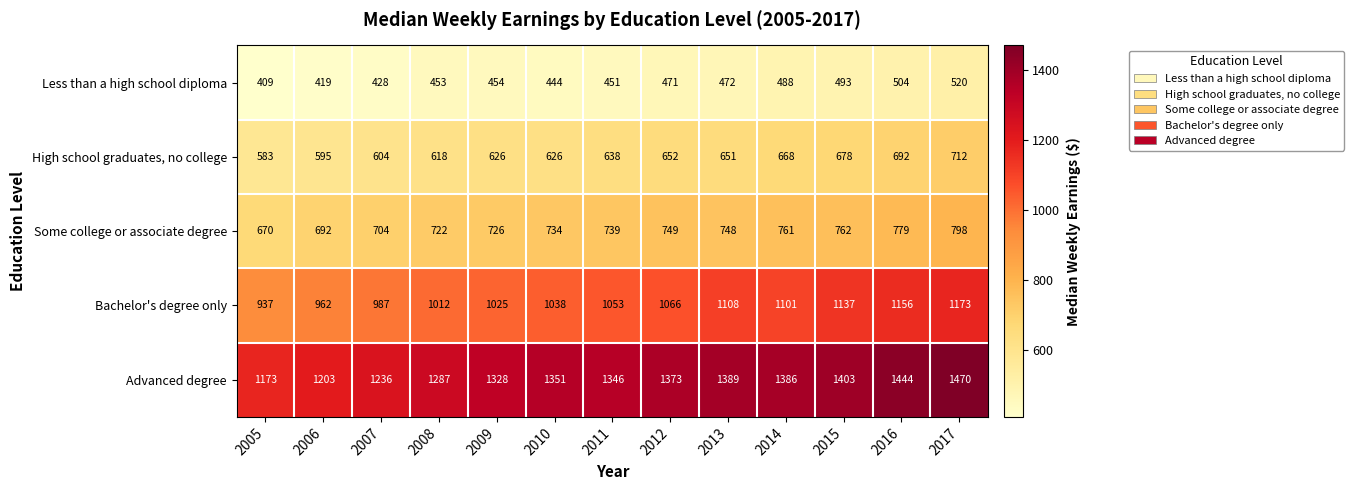

What is the difference between the maximum and minimum values in the High school graduates, no college series?

129